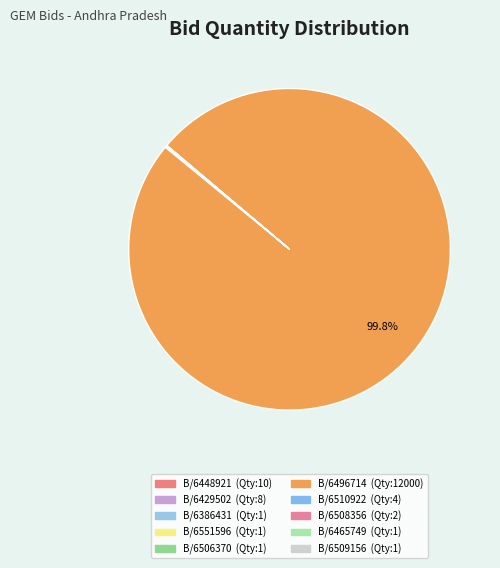

How many segments does this pie chart have?

10